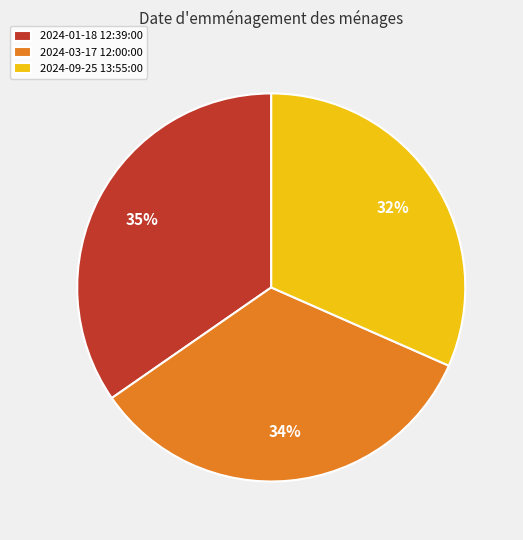

To the nearest percent, what is the difference between the 2024-03-17 12:00:00 and 2024-01-18 12:39:00 slice percentages?

1%